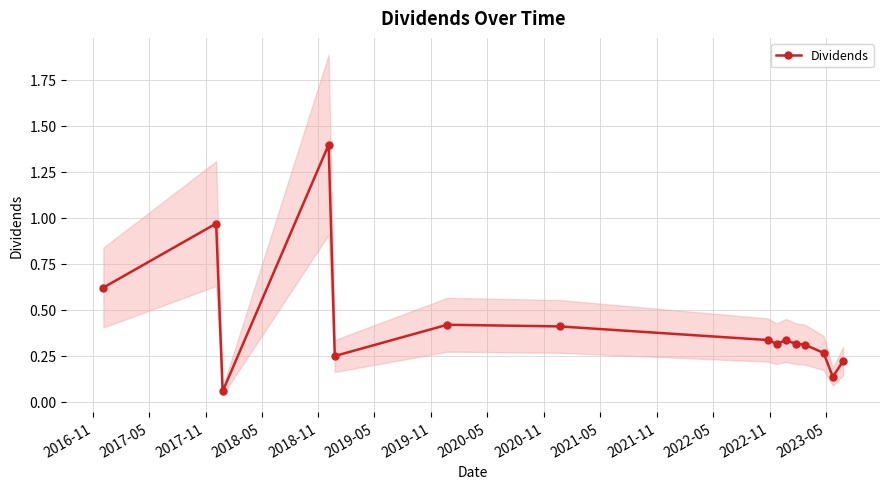

What is the average value?

0.4